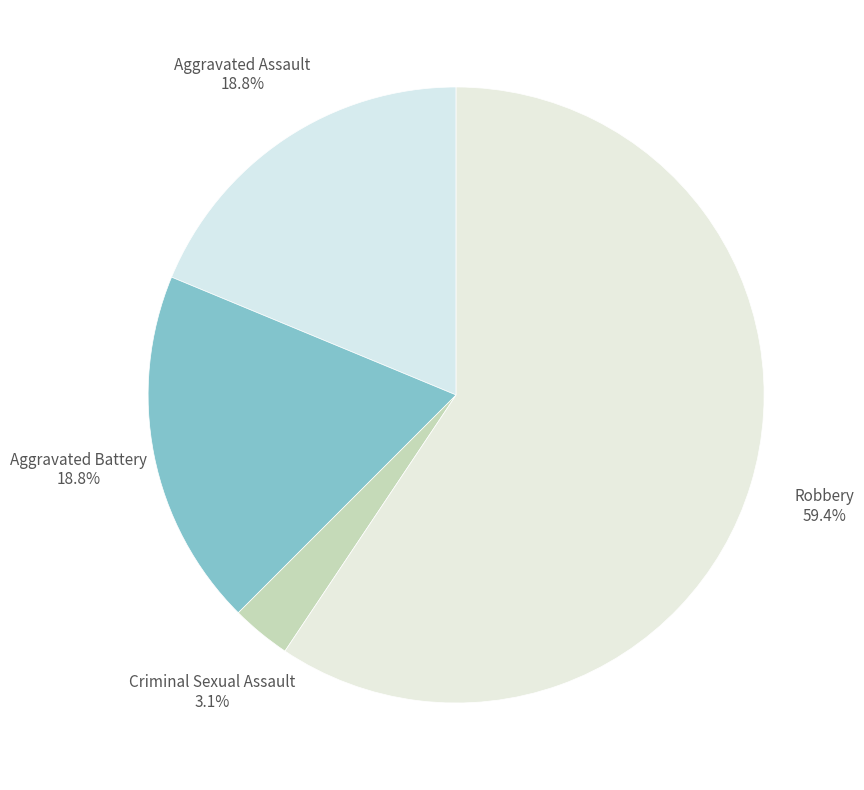

Does any single category account for the majority?

Yes